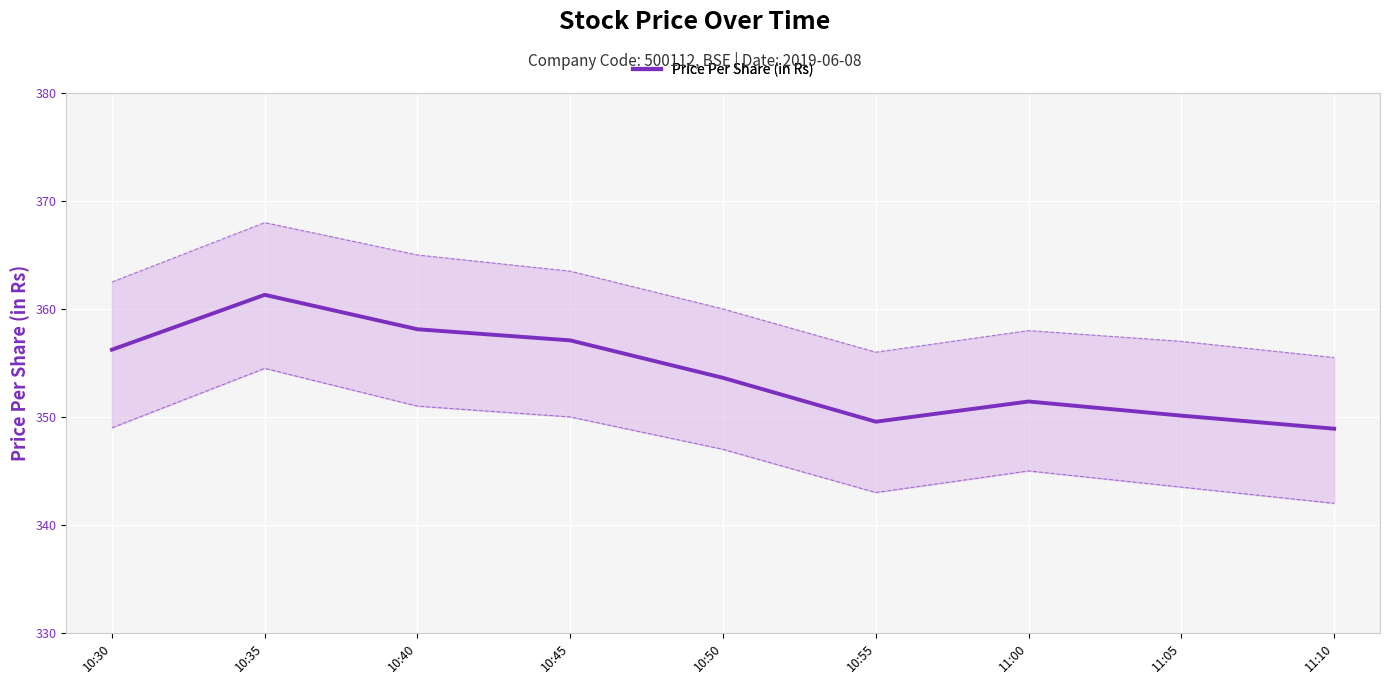

Reading left to right, what are all the values shown in this chart?

10:30=356.2	10:35=361.3	10:40=358.1	10:45=357.1	10:50=353.6	10:55=349.6	11:00=351.4	11:05=350.1	11:10=348.9